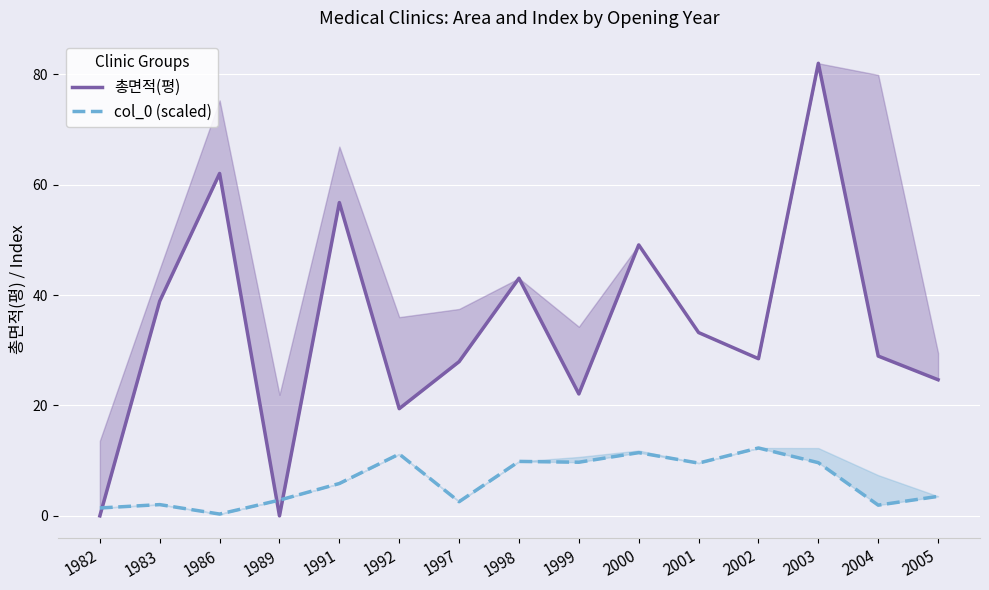

Is it true that col_0 (scaled) equals 4.7 at 1992?

False